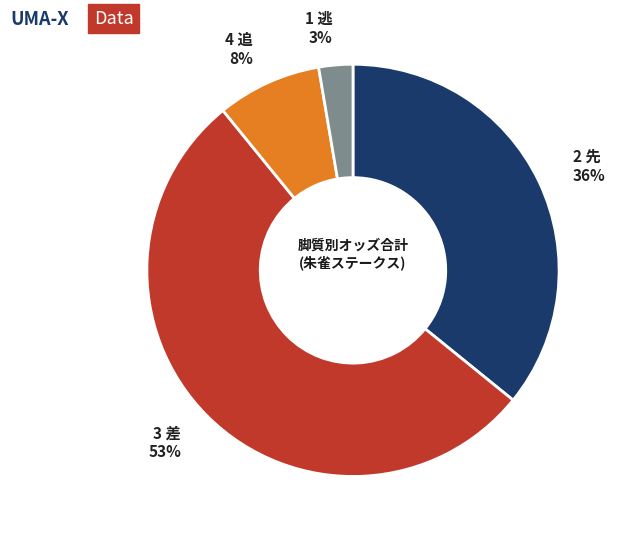

Does any single category account for the majority?

Yes